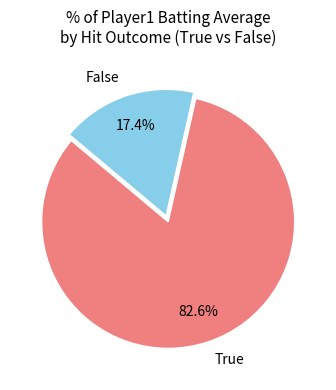

How many segments does this pie chart have?

2